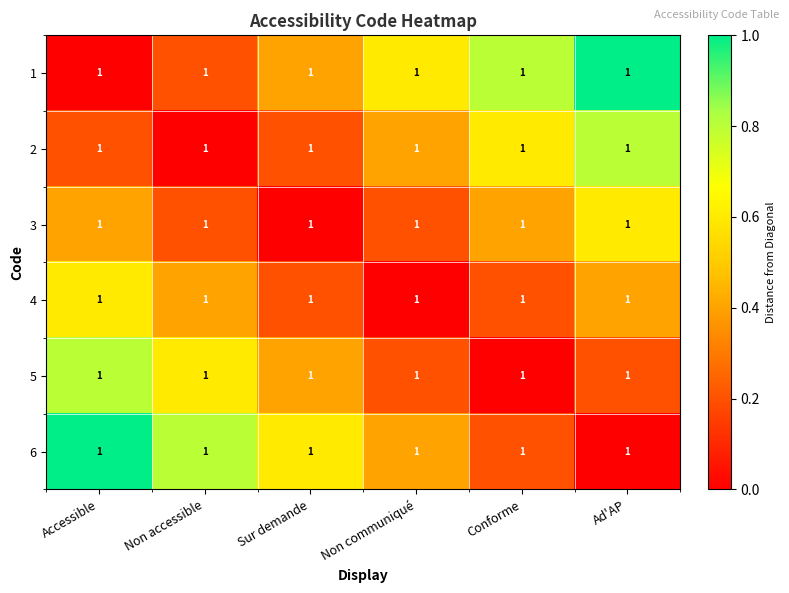

Which category has the highest value across all series?

Ad'AP